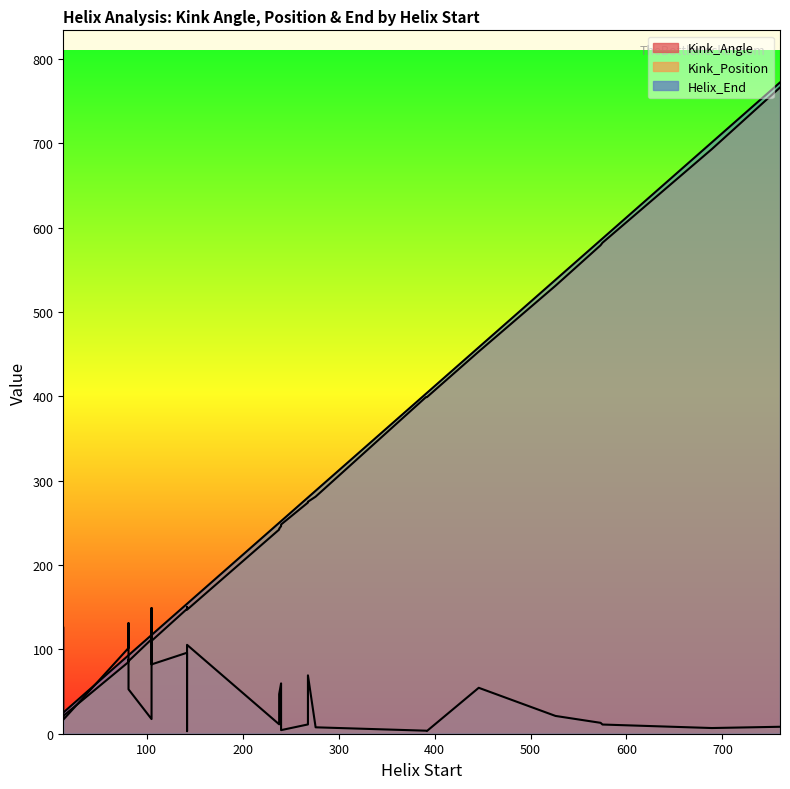

What is the highest value of the Helix_End series?

772.0